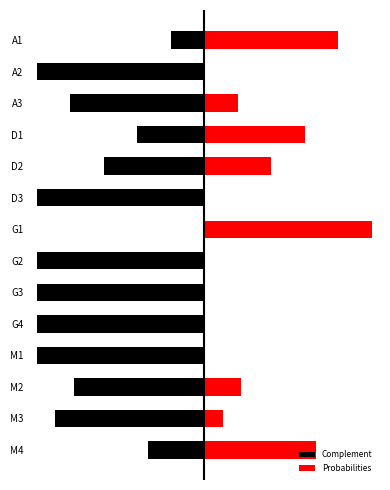

What is the lowest value of the Complement series?

-1.0